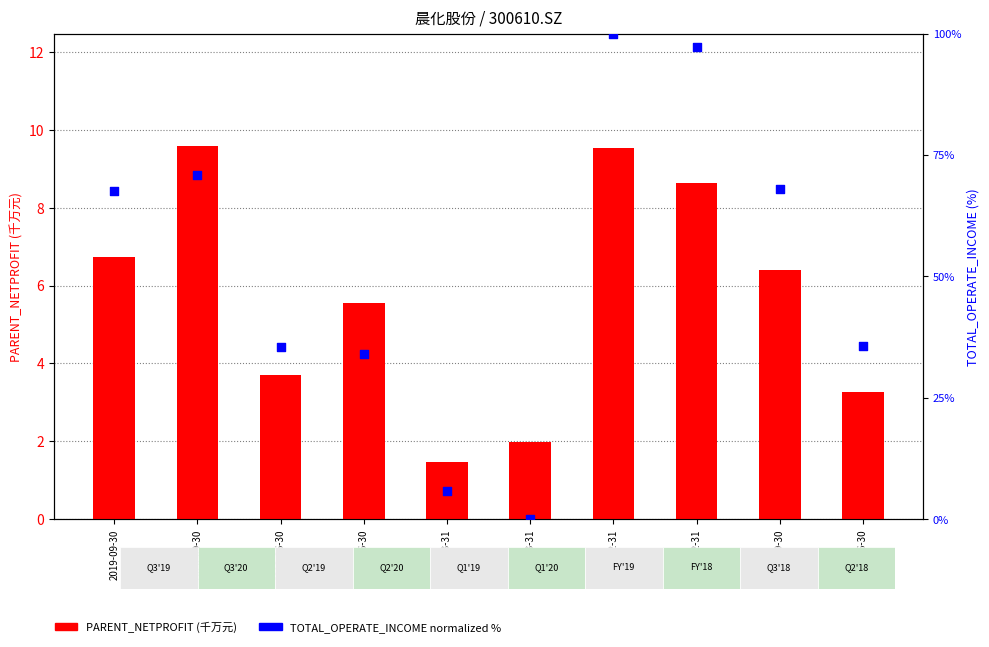

At how many categories does at least one series exceed 1?

10